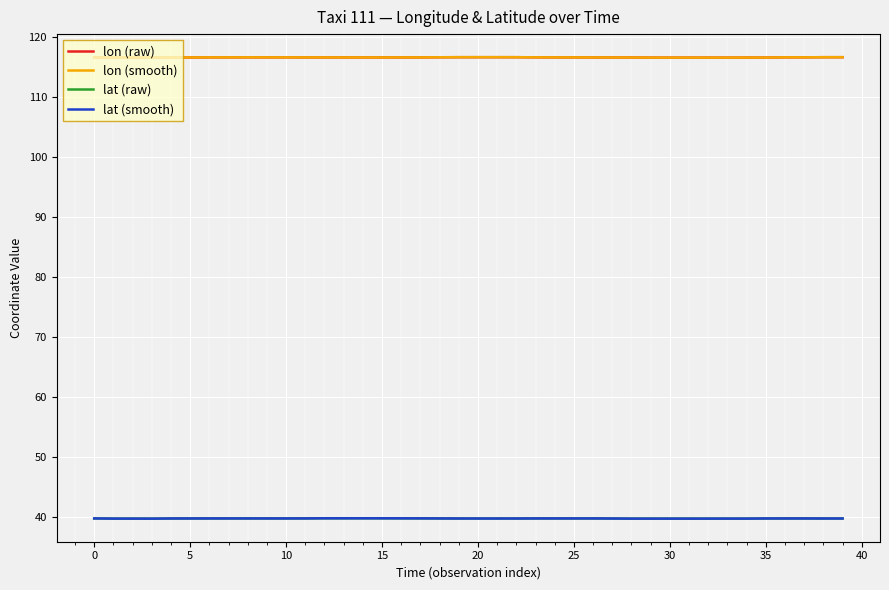

True or false: lon (raw) has more than 2 points higher than both neighbors.

True